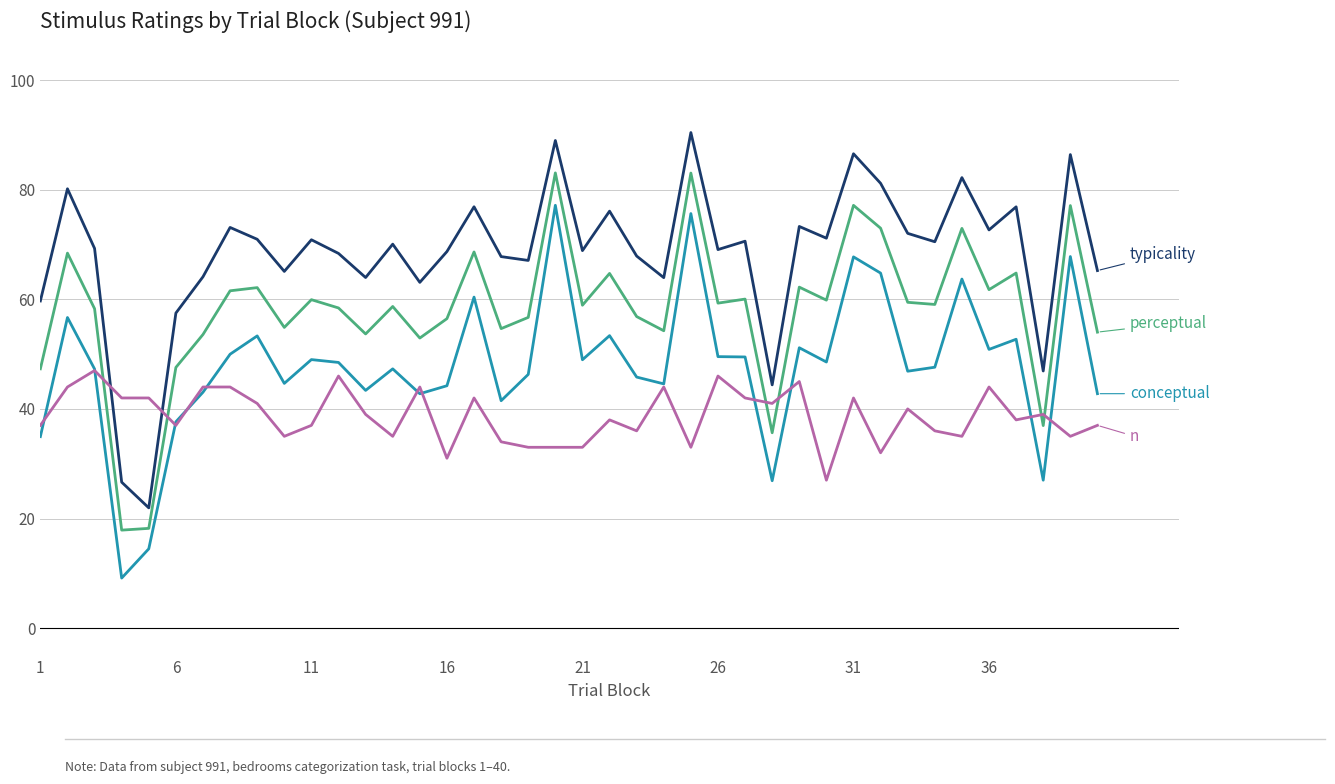

How many series are shown in this chart?

4